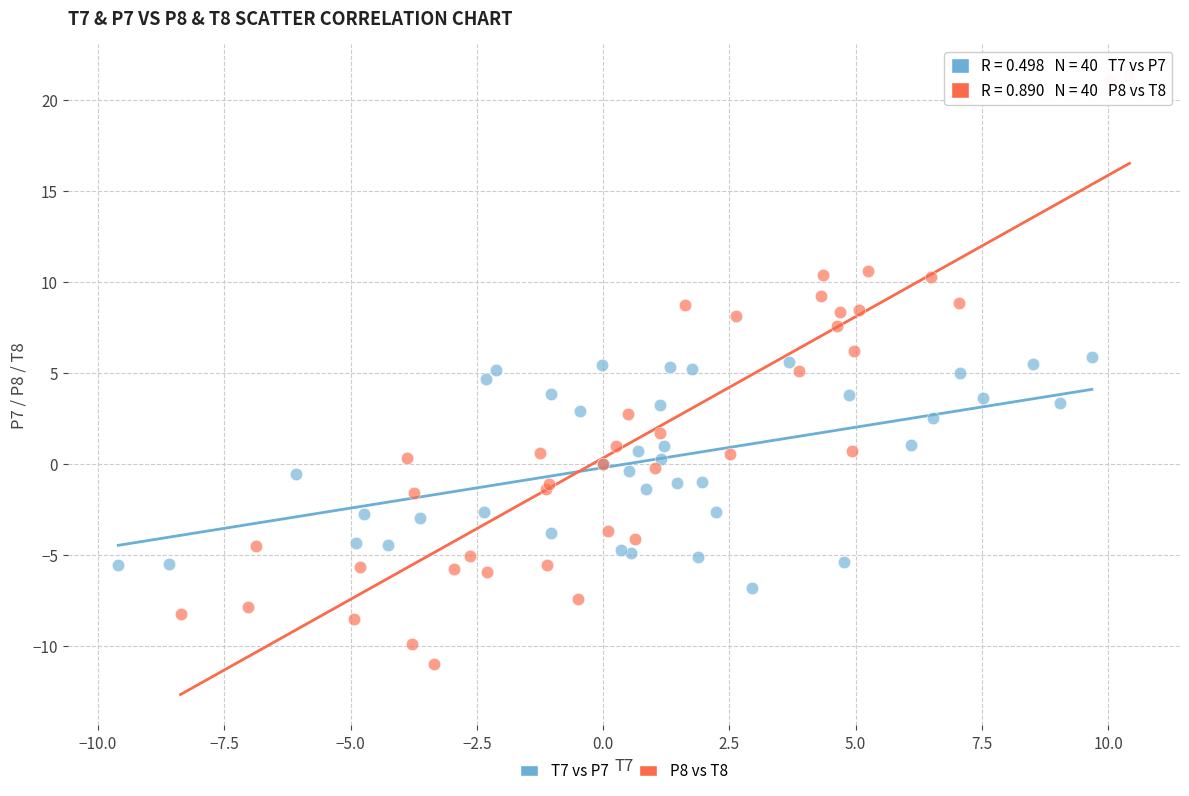

Which series reaches the minimum Y coordinate?

P8 vs T8